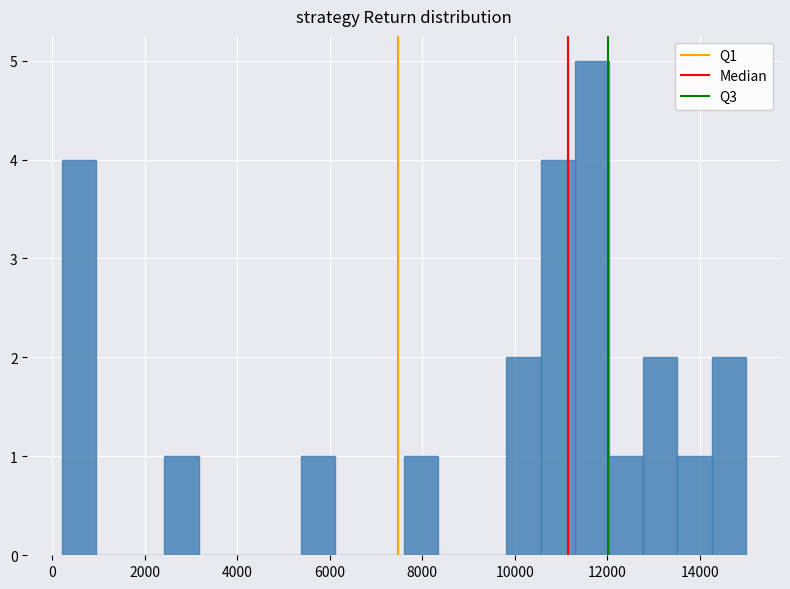

Around what value on the x-axis is the tallest bar? Give the approximate position of its centre, as read against the axis.

11600